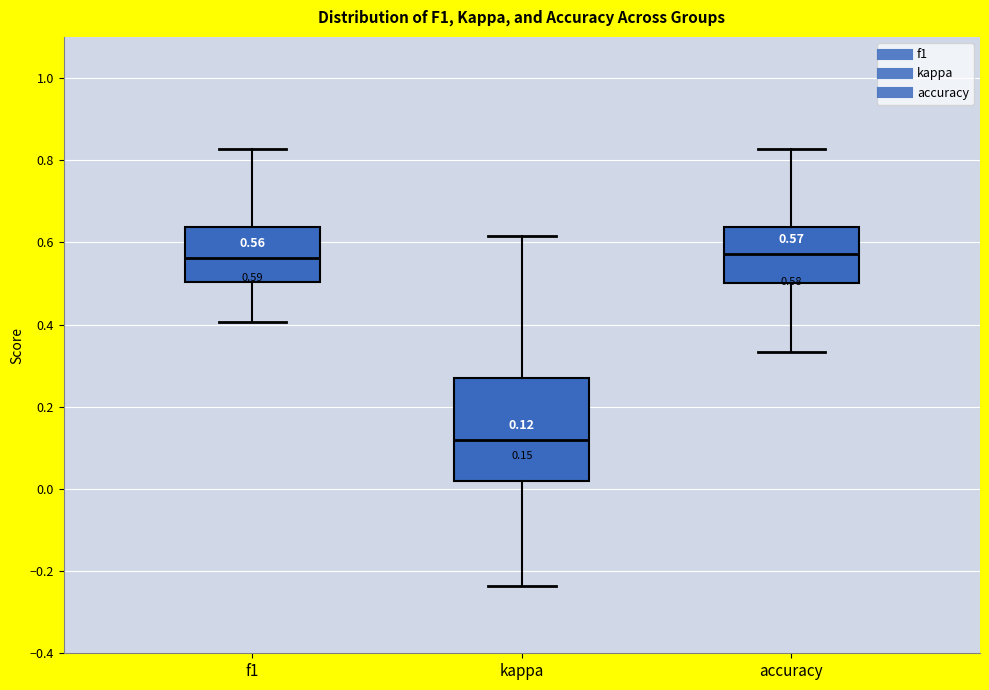

Comparing the boxes themselves (not the whiskers), which one is the tallest?

kappa